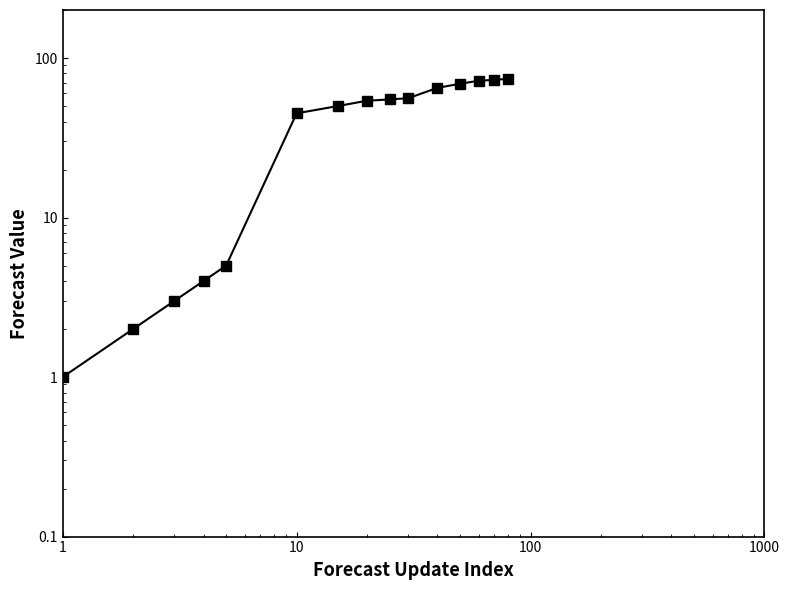

What is the difference between the second highest and minimum values?

72